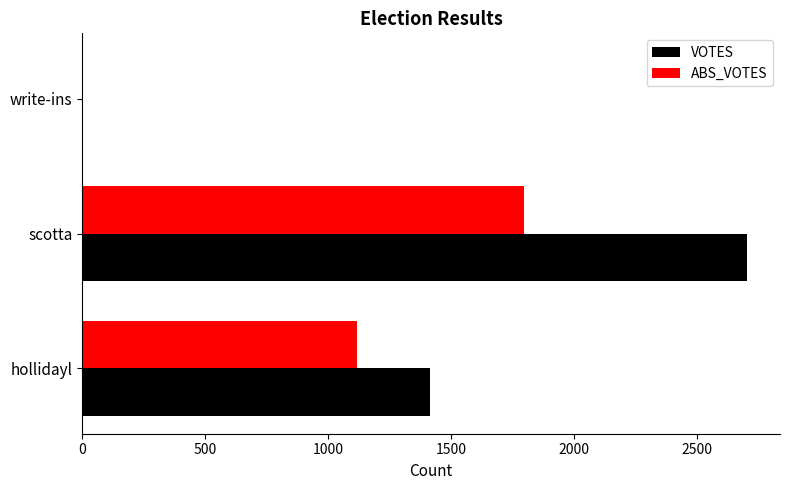

Which category has the highest value across all series?

scotta